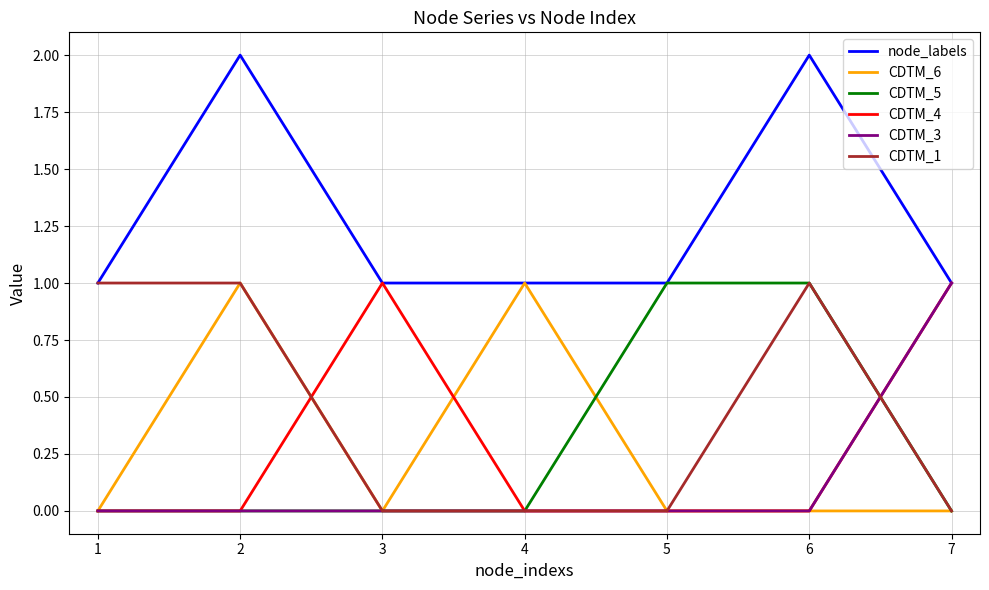

Is this an area chart (filled region under the line)?

No